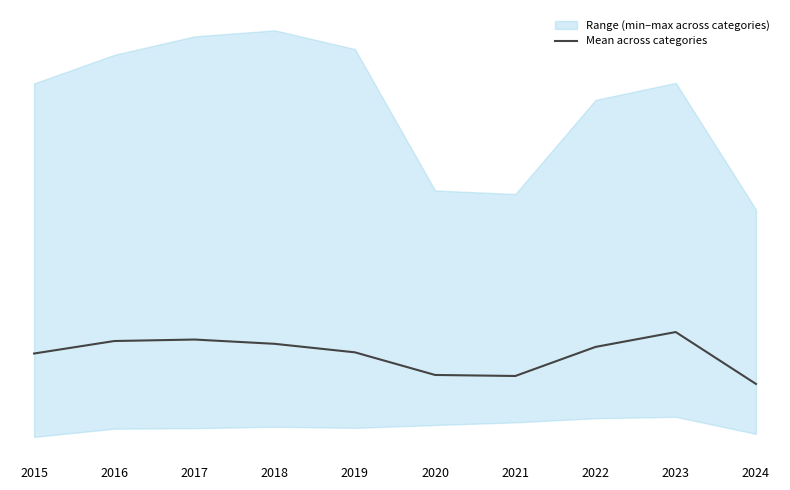

What is the minimum value shown in the chart?

12410.5